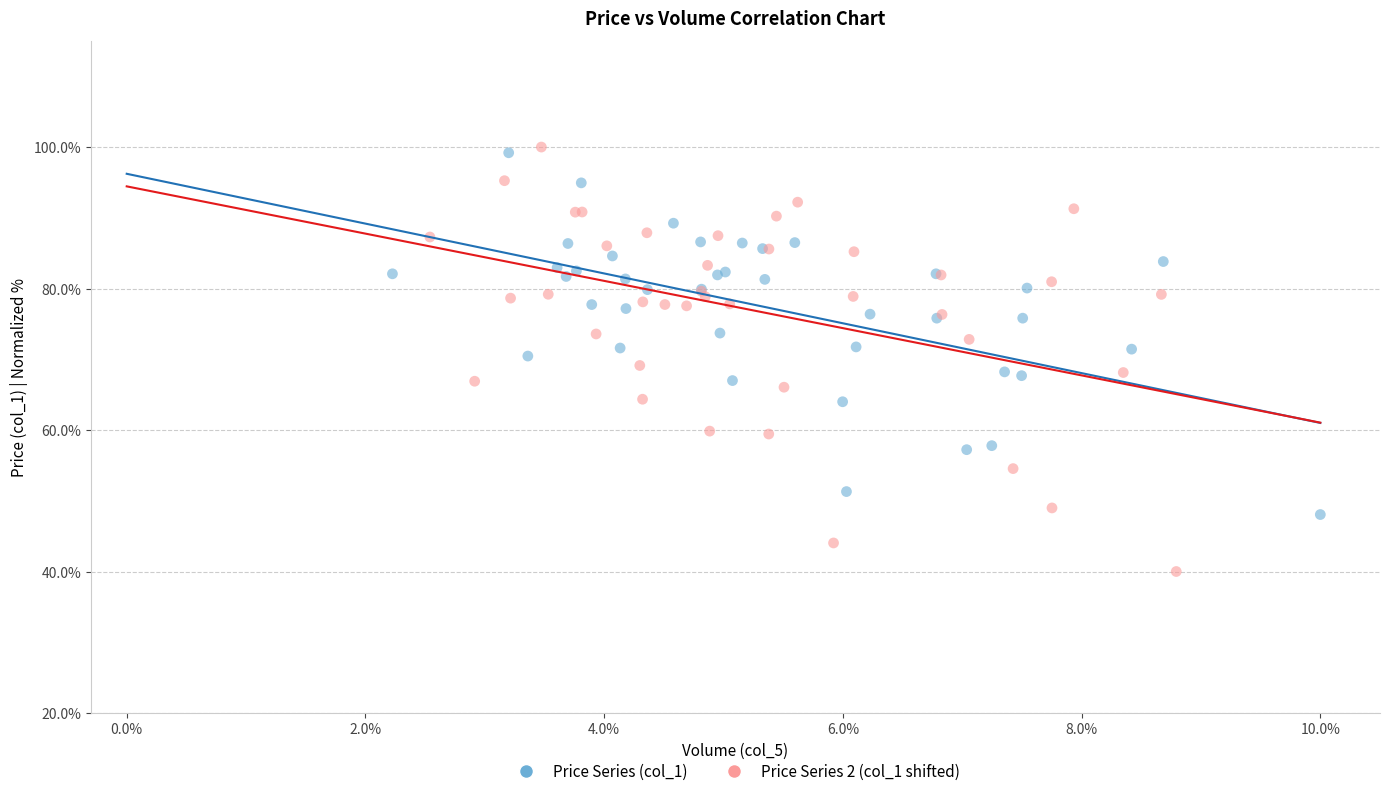

Which series contains the highest Y value?

Price Series 2 (col_1 shifted)